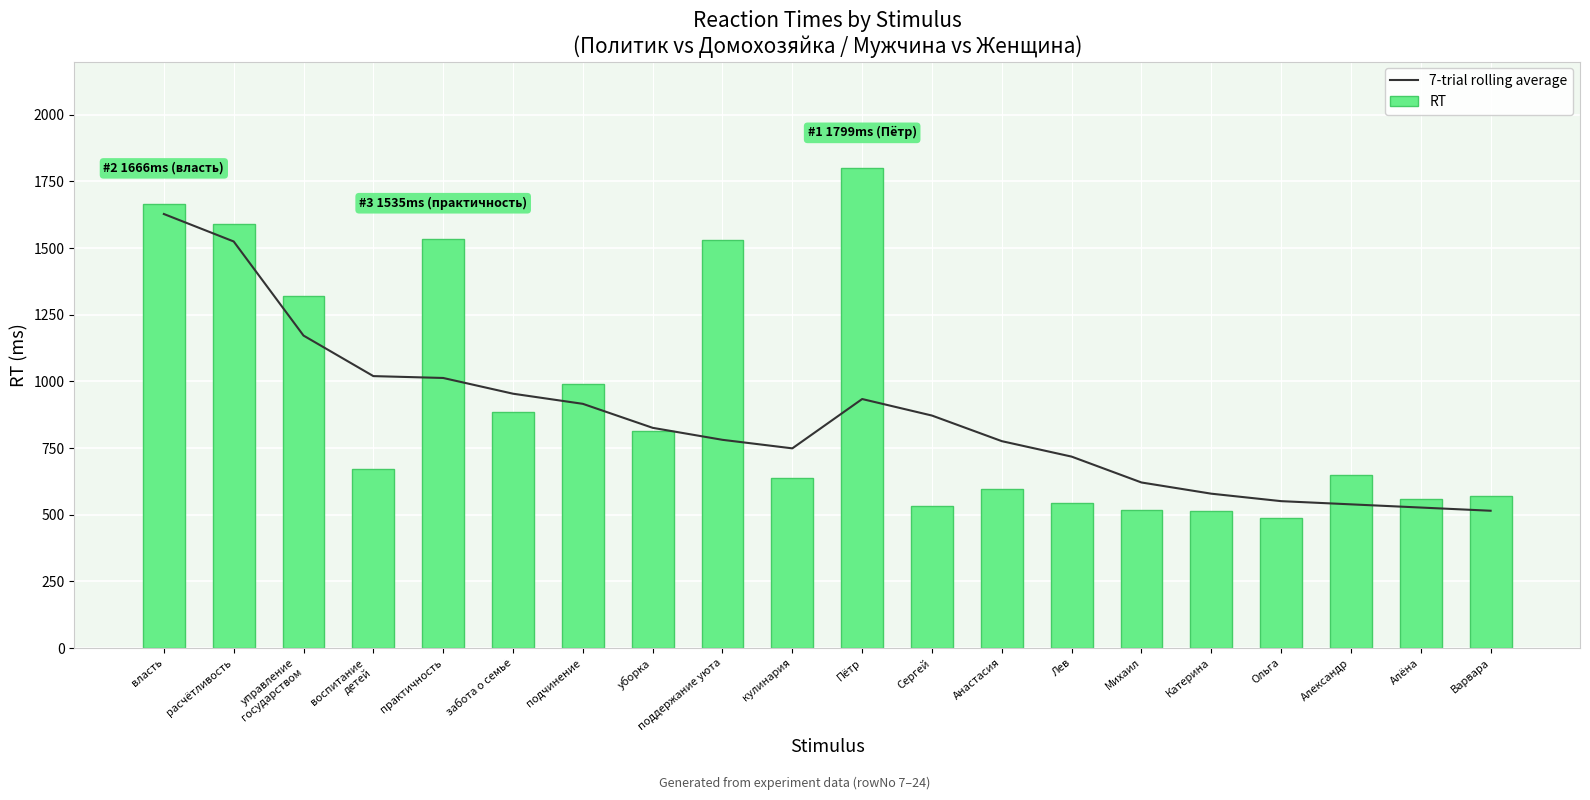

Which series has the largest total across all categories?

RT